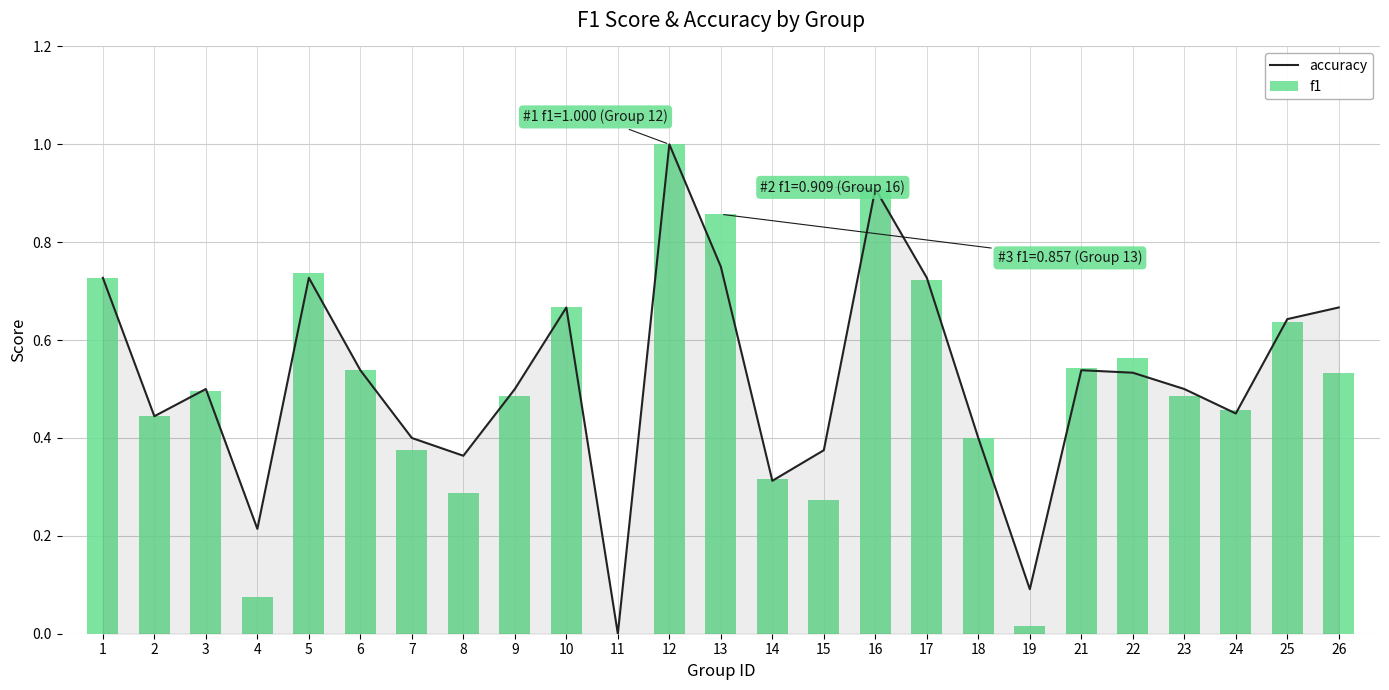

Which series has the largest total across all categories?

accuracy